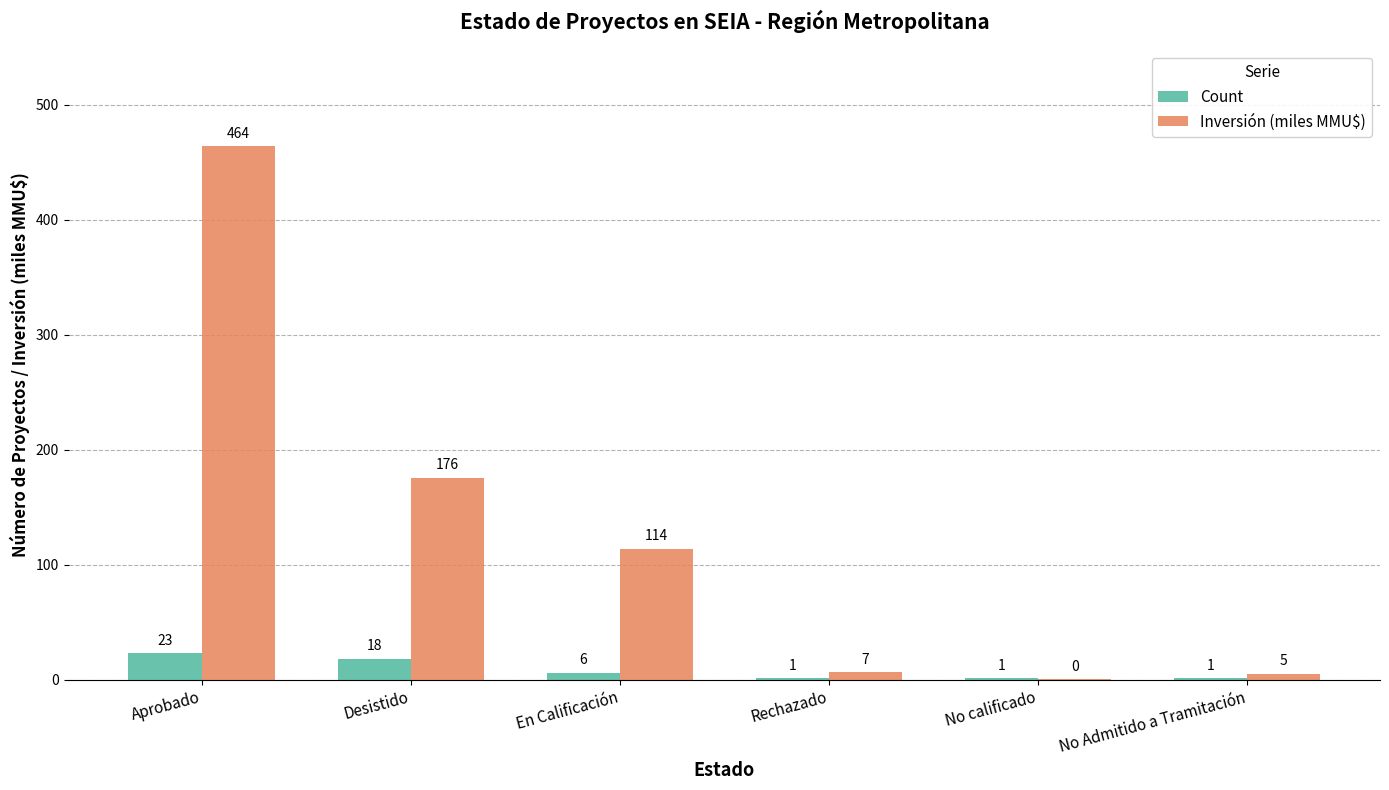

Which series has the largest total across all categories?

Inversión (miles MMU$)